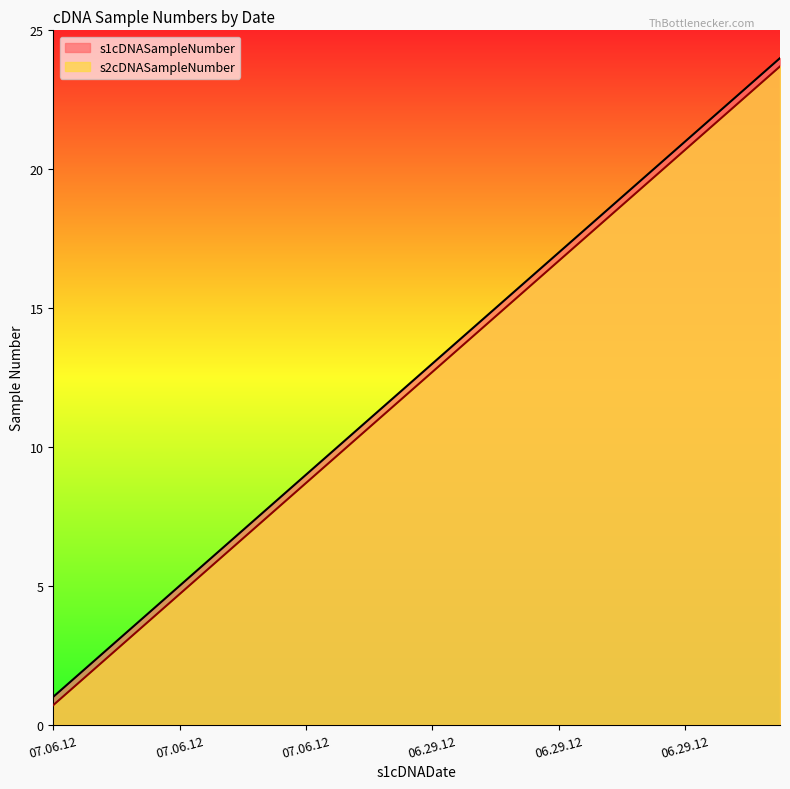

At 06.29.12, list the series in order from largest to smallest.

s1cDNASampleNumber, s2cDNASampleNumber